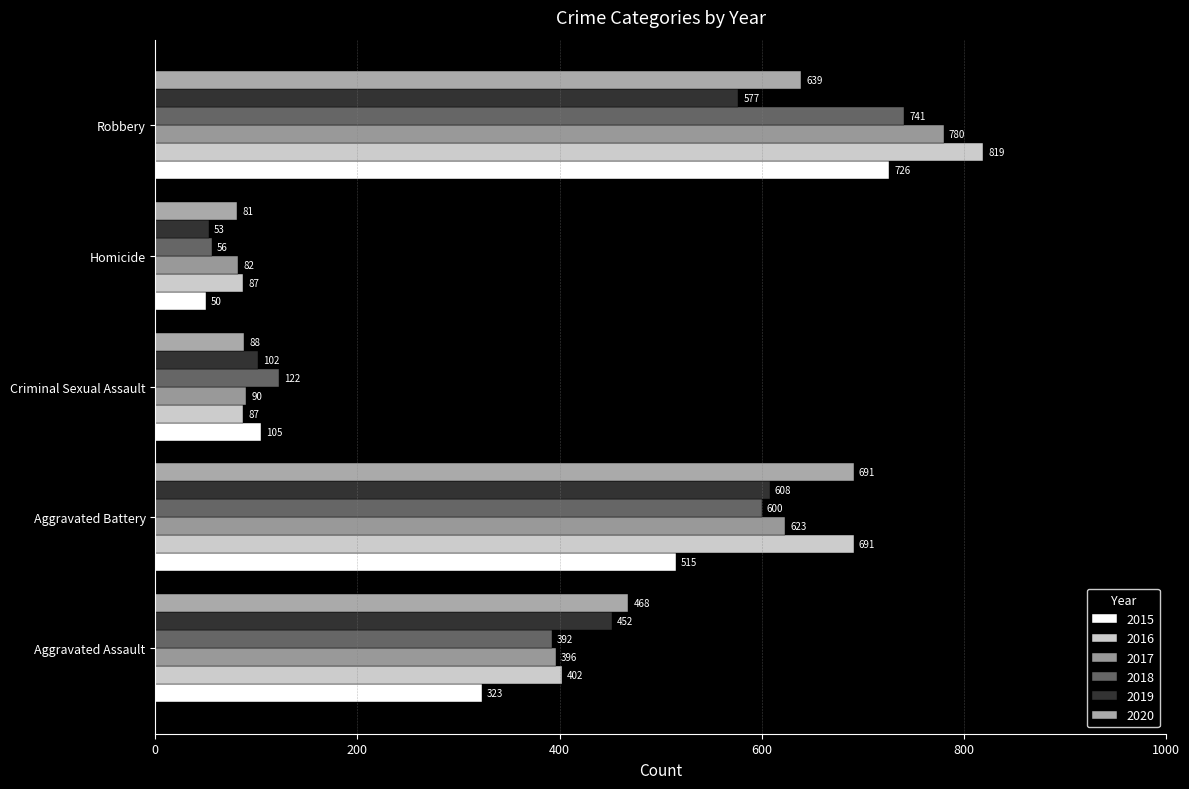

Count the number of data series in this chart.

6